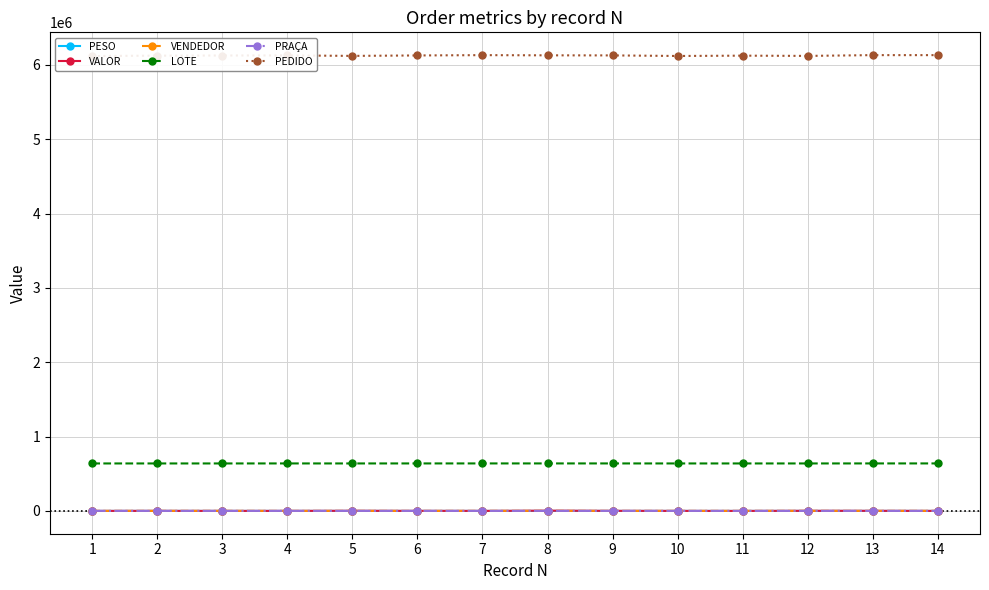

At how many categories does at least one series exceed 632737?

14